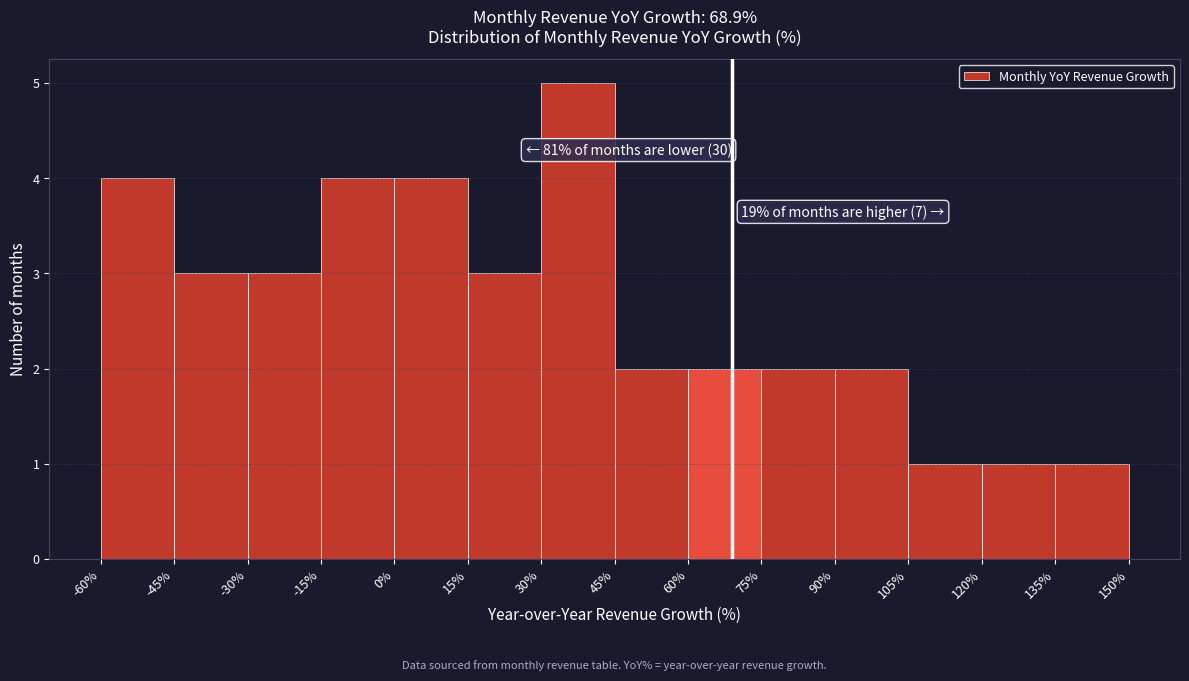

Which range on the x-axis has the tallest bar?

30% to 45%